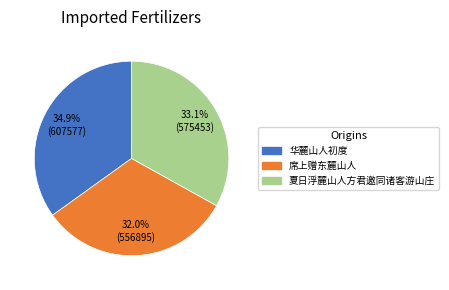

Is there any slice that represents more than half of the pie?

No